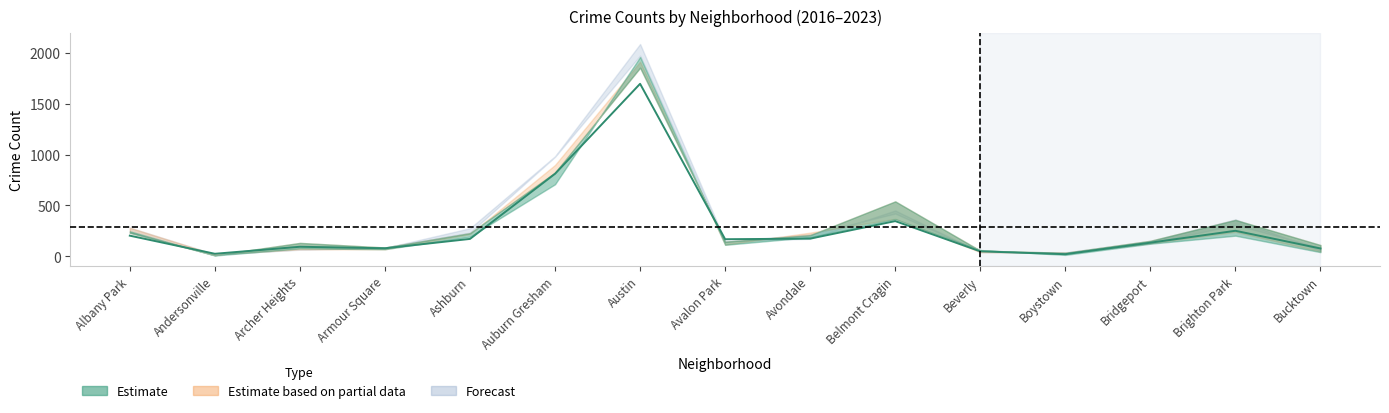

What is the label of the 12th point from the left?

Boystown